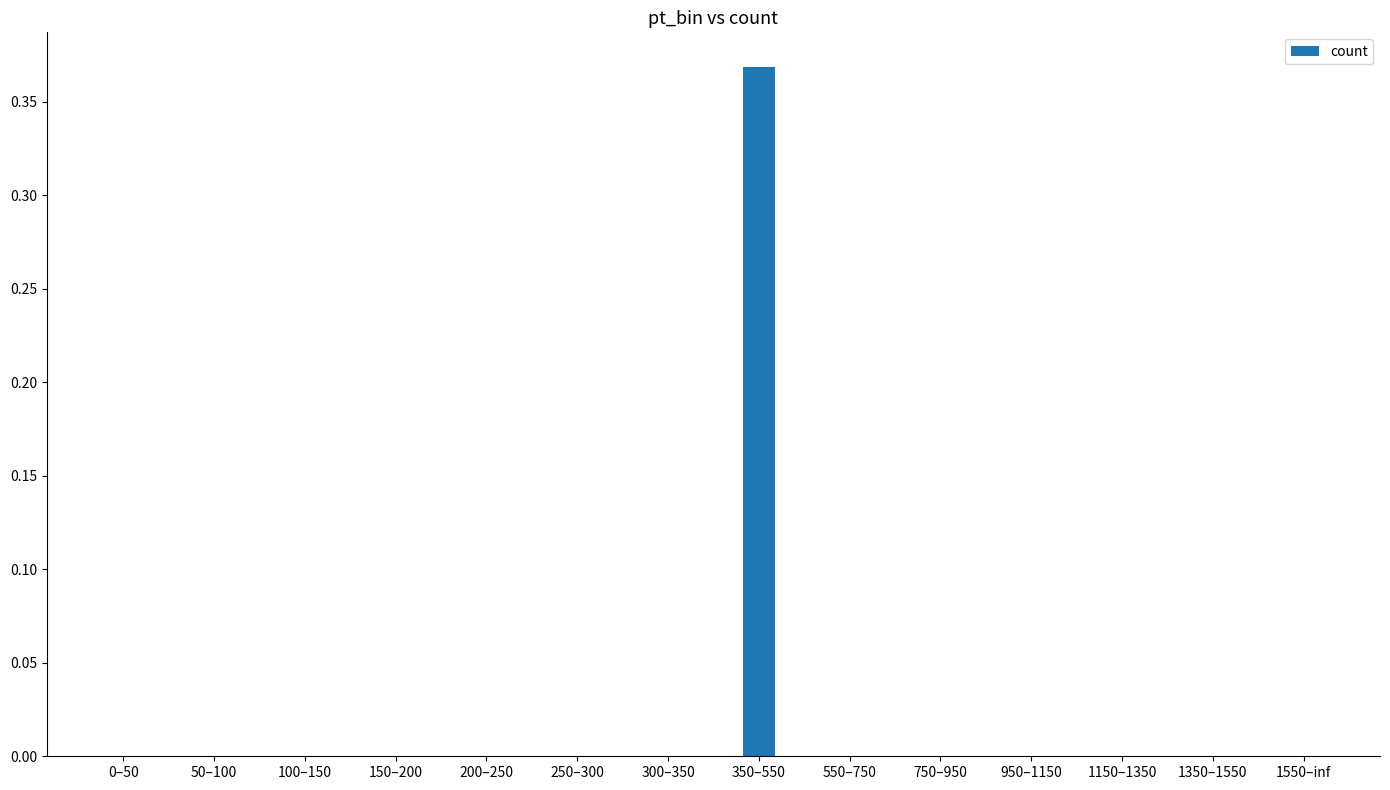

Which label corresponds to the largest value in the chart?

350–550